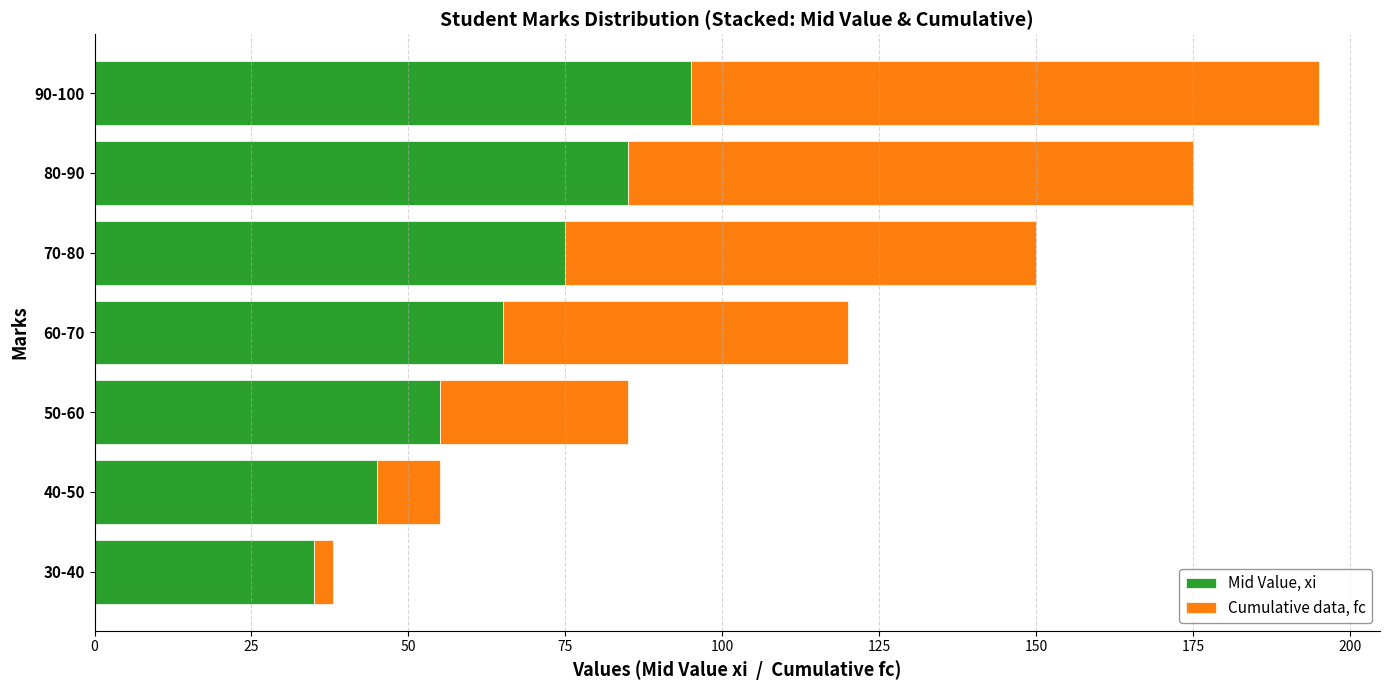

What is the highest value of the Mid Value, xi series?

95